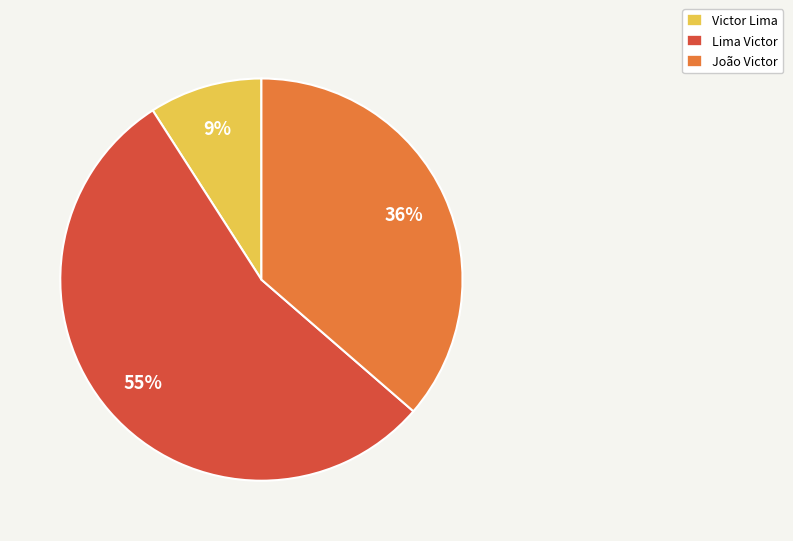

What is the ratio of the value at João Victor to the value at Victor Lima?

4.0